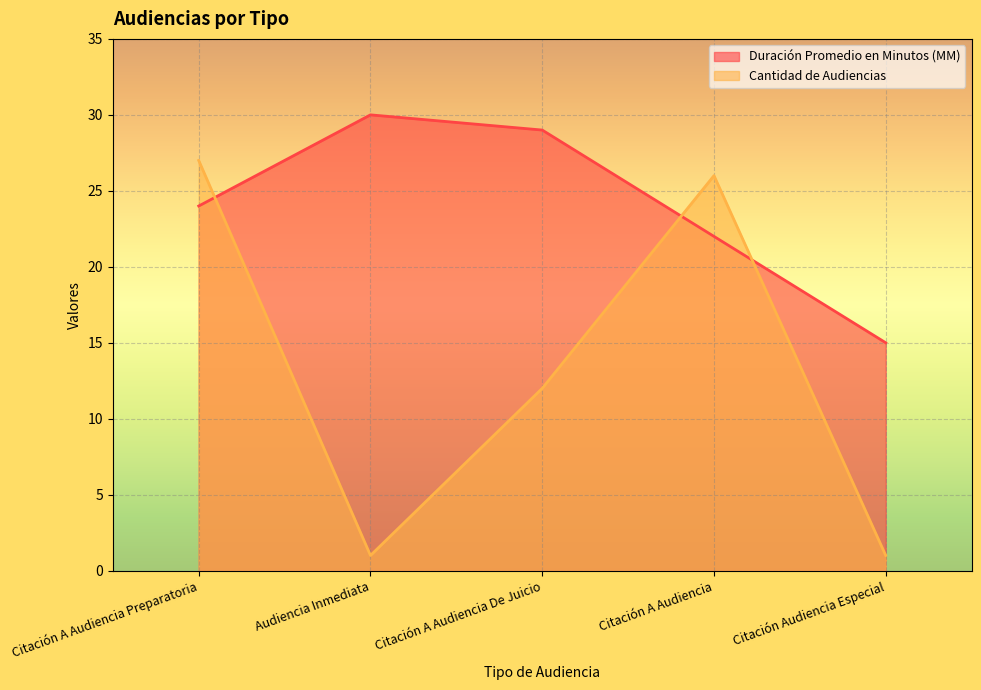

What is the average value of the Duración Promedio en Minutos (MM) series?

24